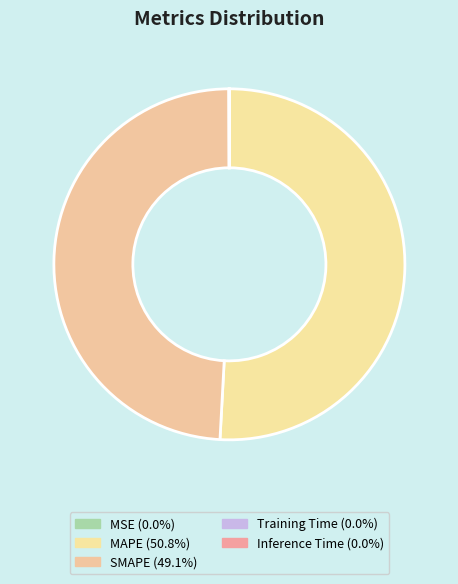

Which slice represents more than half of the pie?

MAPE